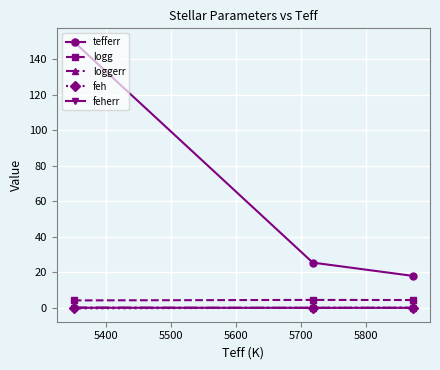

What are all the series names shown in the legend?

tefferr, logg, loggerr, feh, feherr